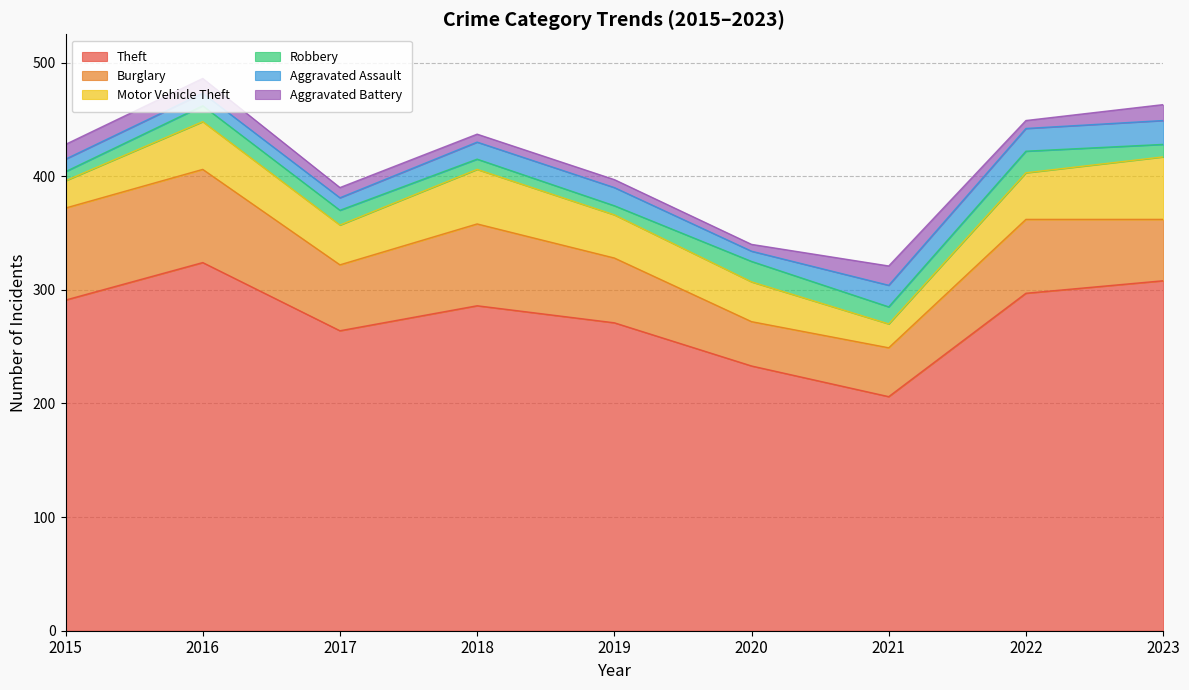

Does the chart have visible grid lines?

Yes